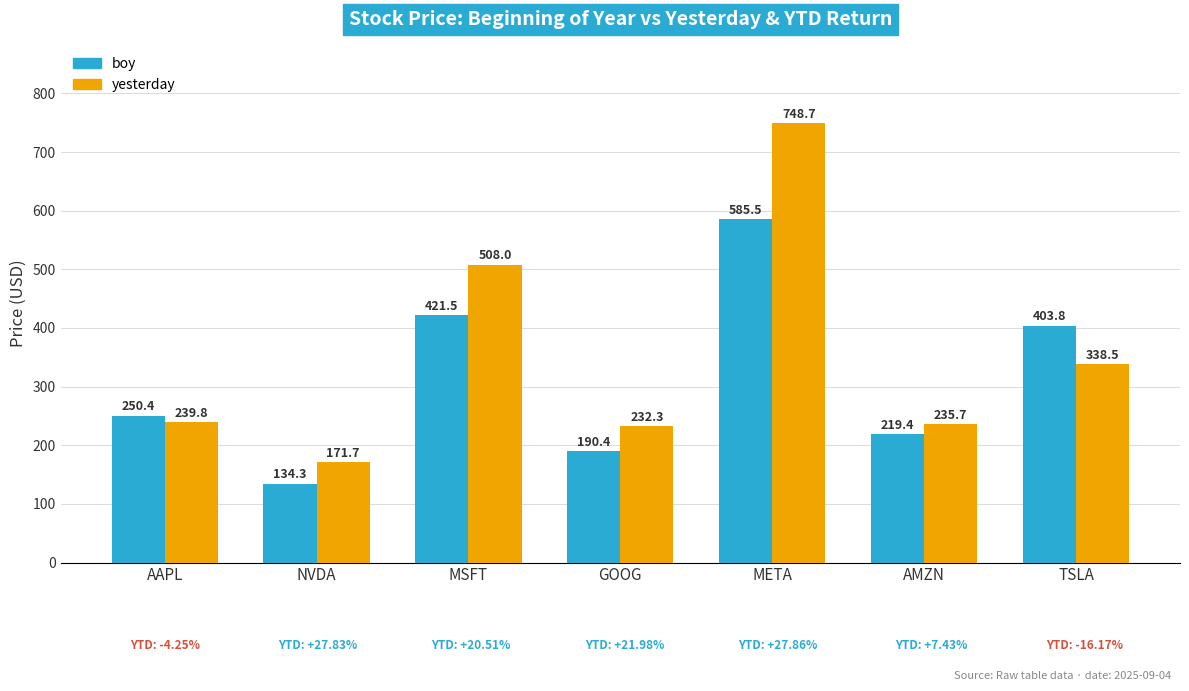

Which series has the widest spread of values?

yesterday